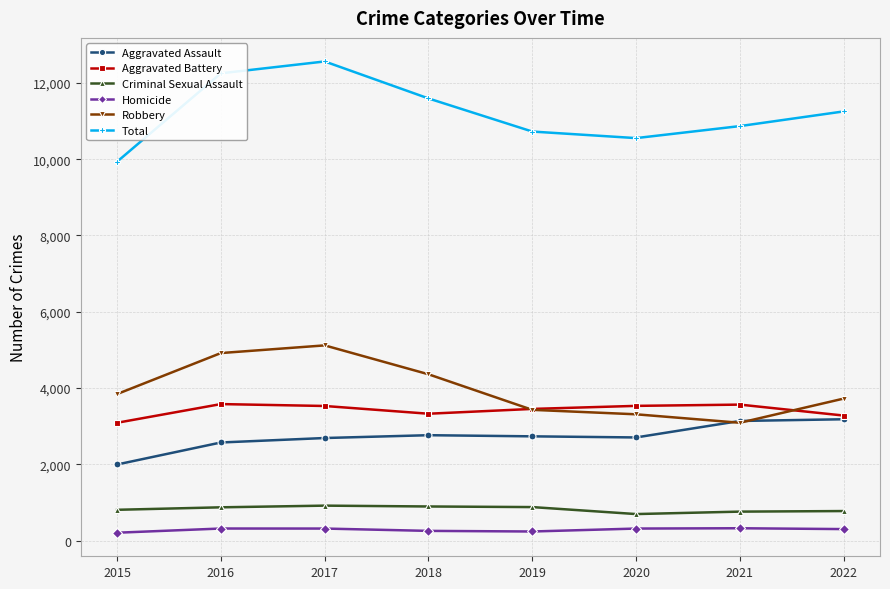

Rank the series by their maximum value, from highest to lowest.

Total, Robbery, Aggravated Battery, Aggravated Assault, Criminal Sexual Assault, Homicide